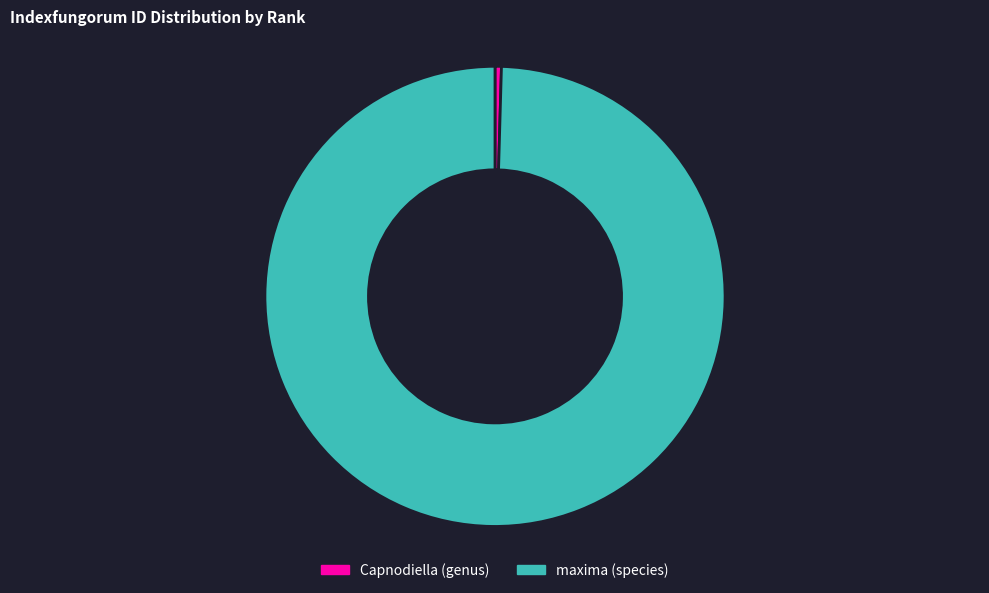

Is maxima (species) the majority of the pie?

Yes